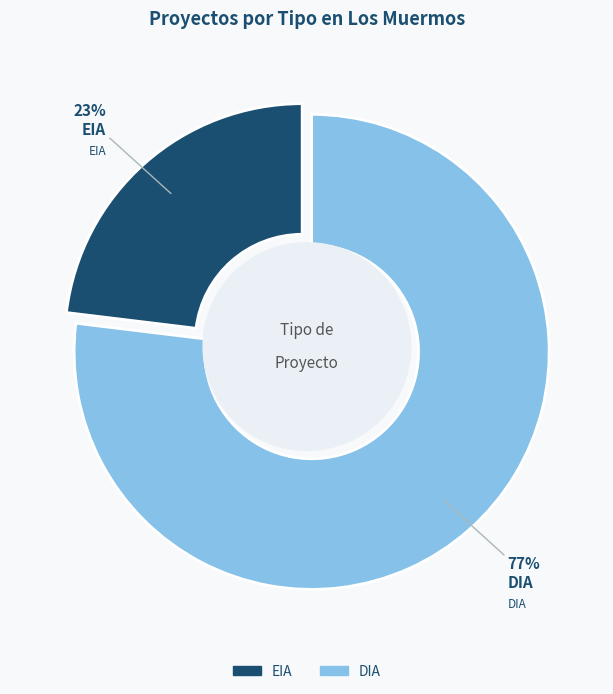

What percentage is NOT represented by DIA?

23.1%